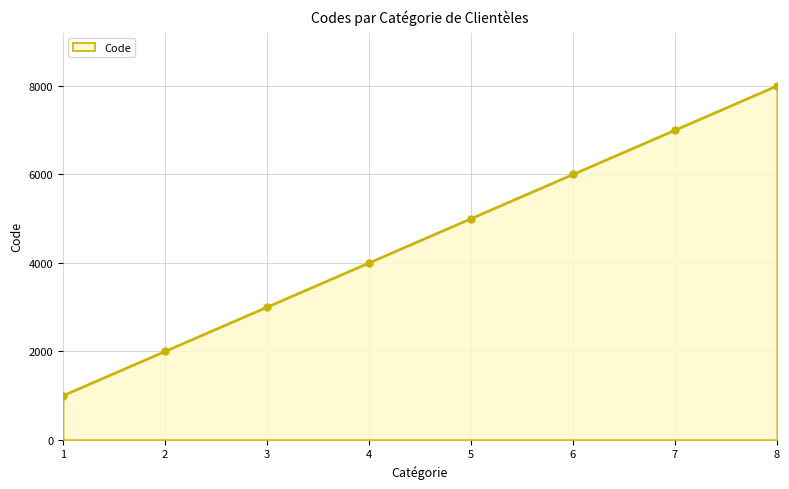

What is the minimum value shown in the chart?

1000